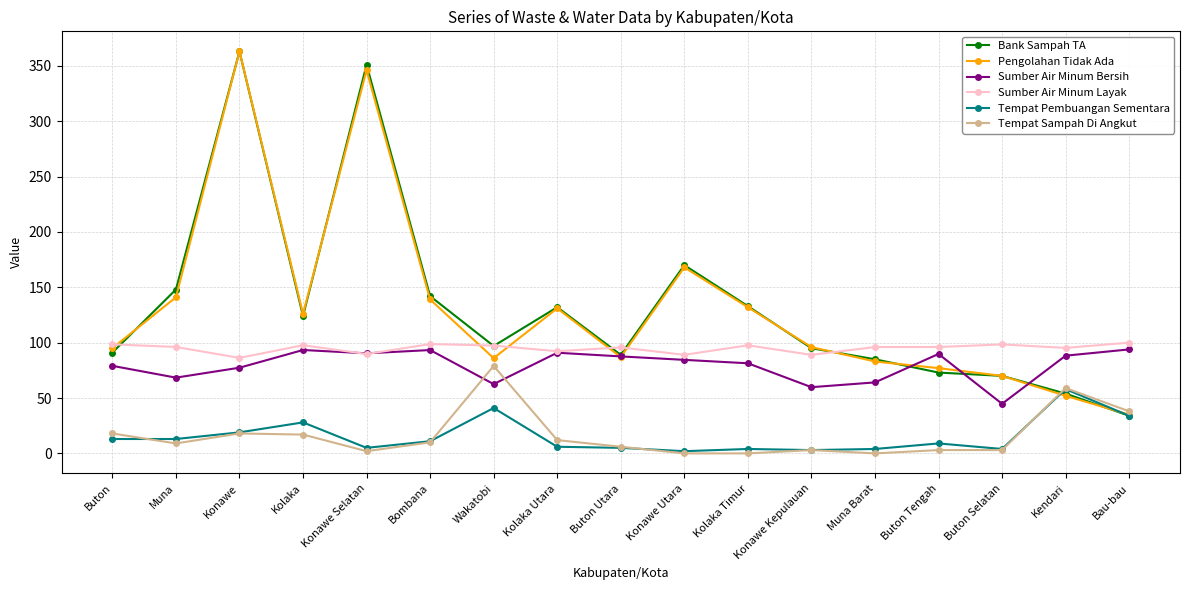

True or false: Pengolahan Tidak Ada has a value of 95.0 at Buton.

True